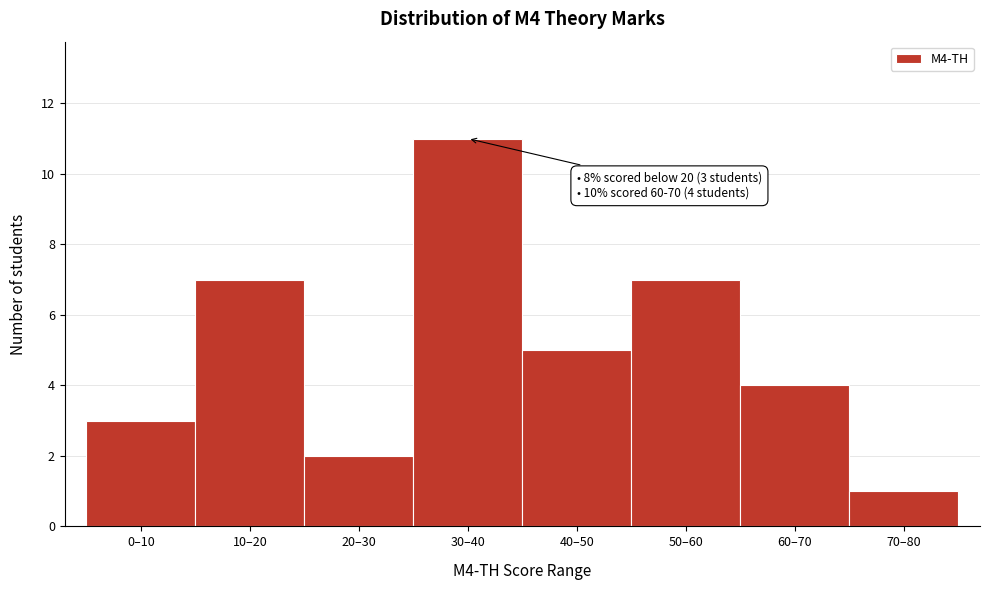

Reading left to right, what are all the values shown in this chart?

0–10=3	10–20=7	20–30=2	30–40=11	40–50=5	50–60=7	60–70=4	70–80=1